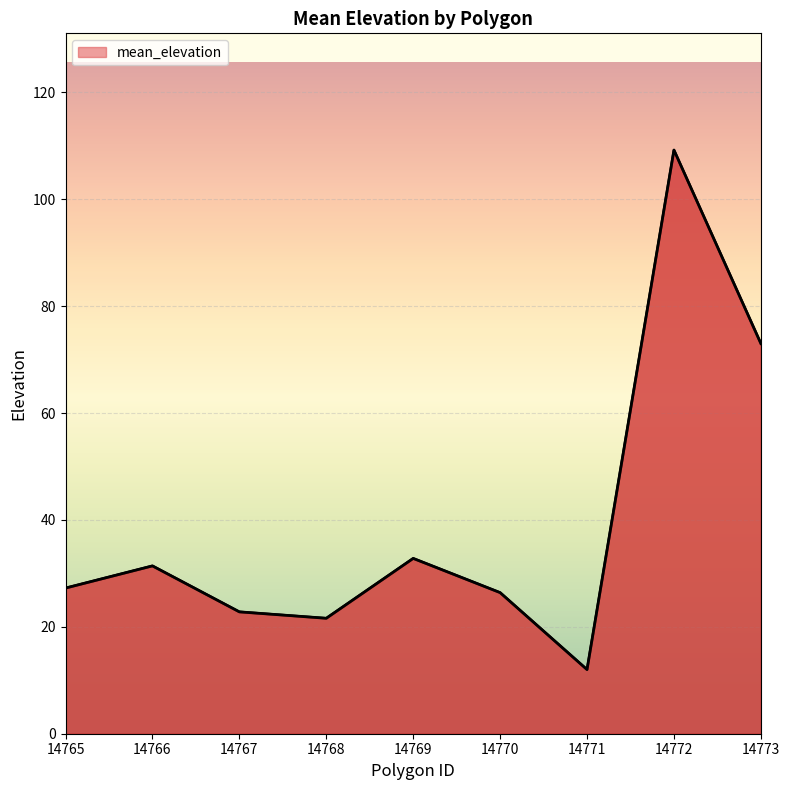

Where is the data nearest to the value 60?

14773